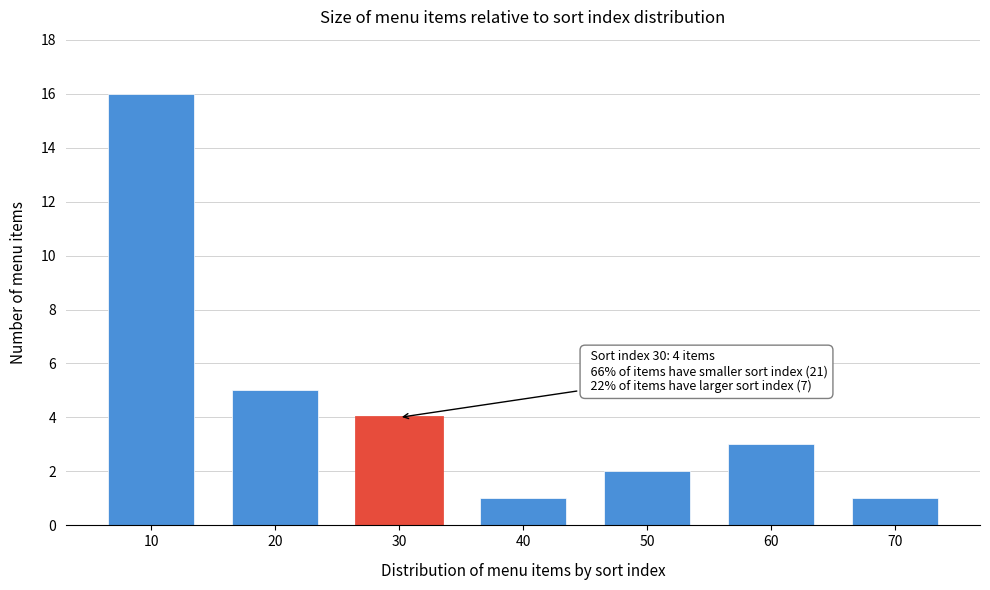

Reading left to right, list all the values displayed in this chart.

16	5	4	1	2	3	1